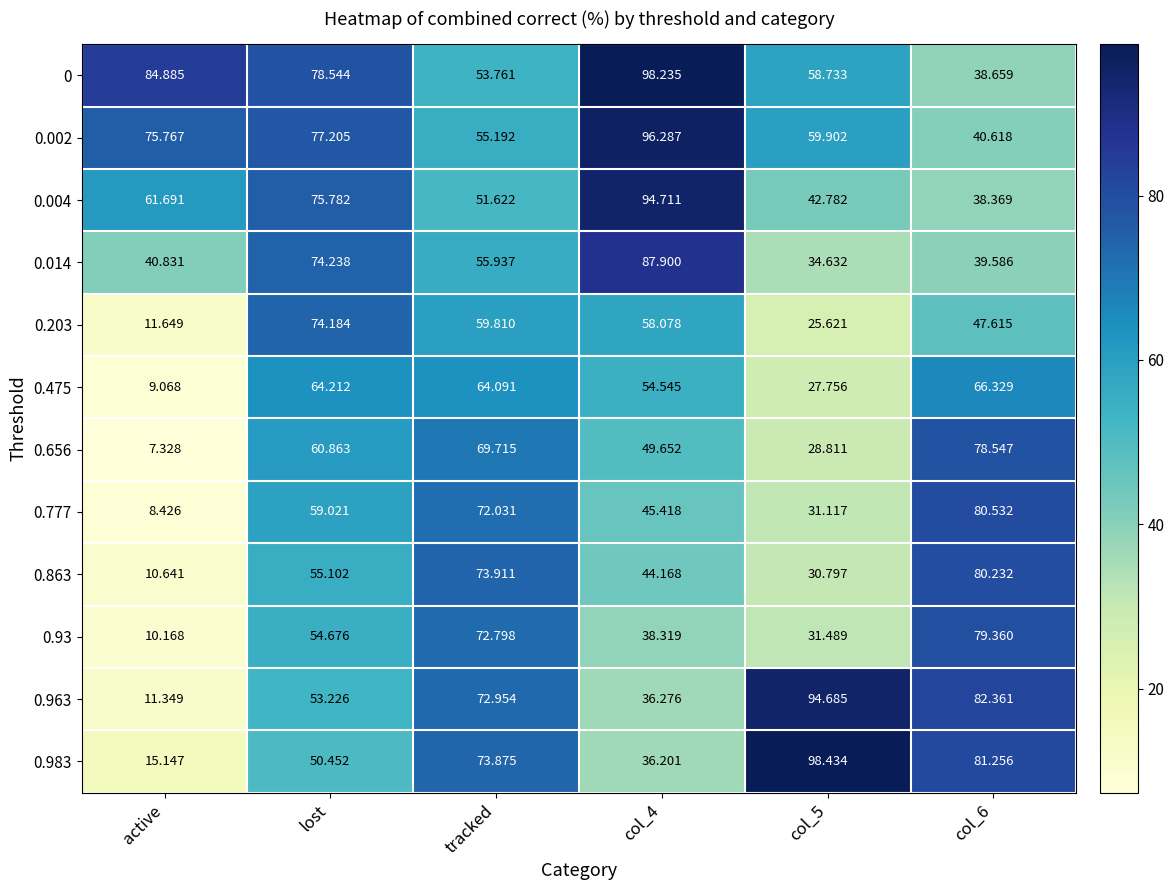

At which category is the sum across all series the highest?

lost